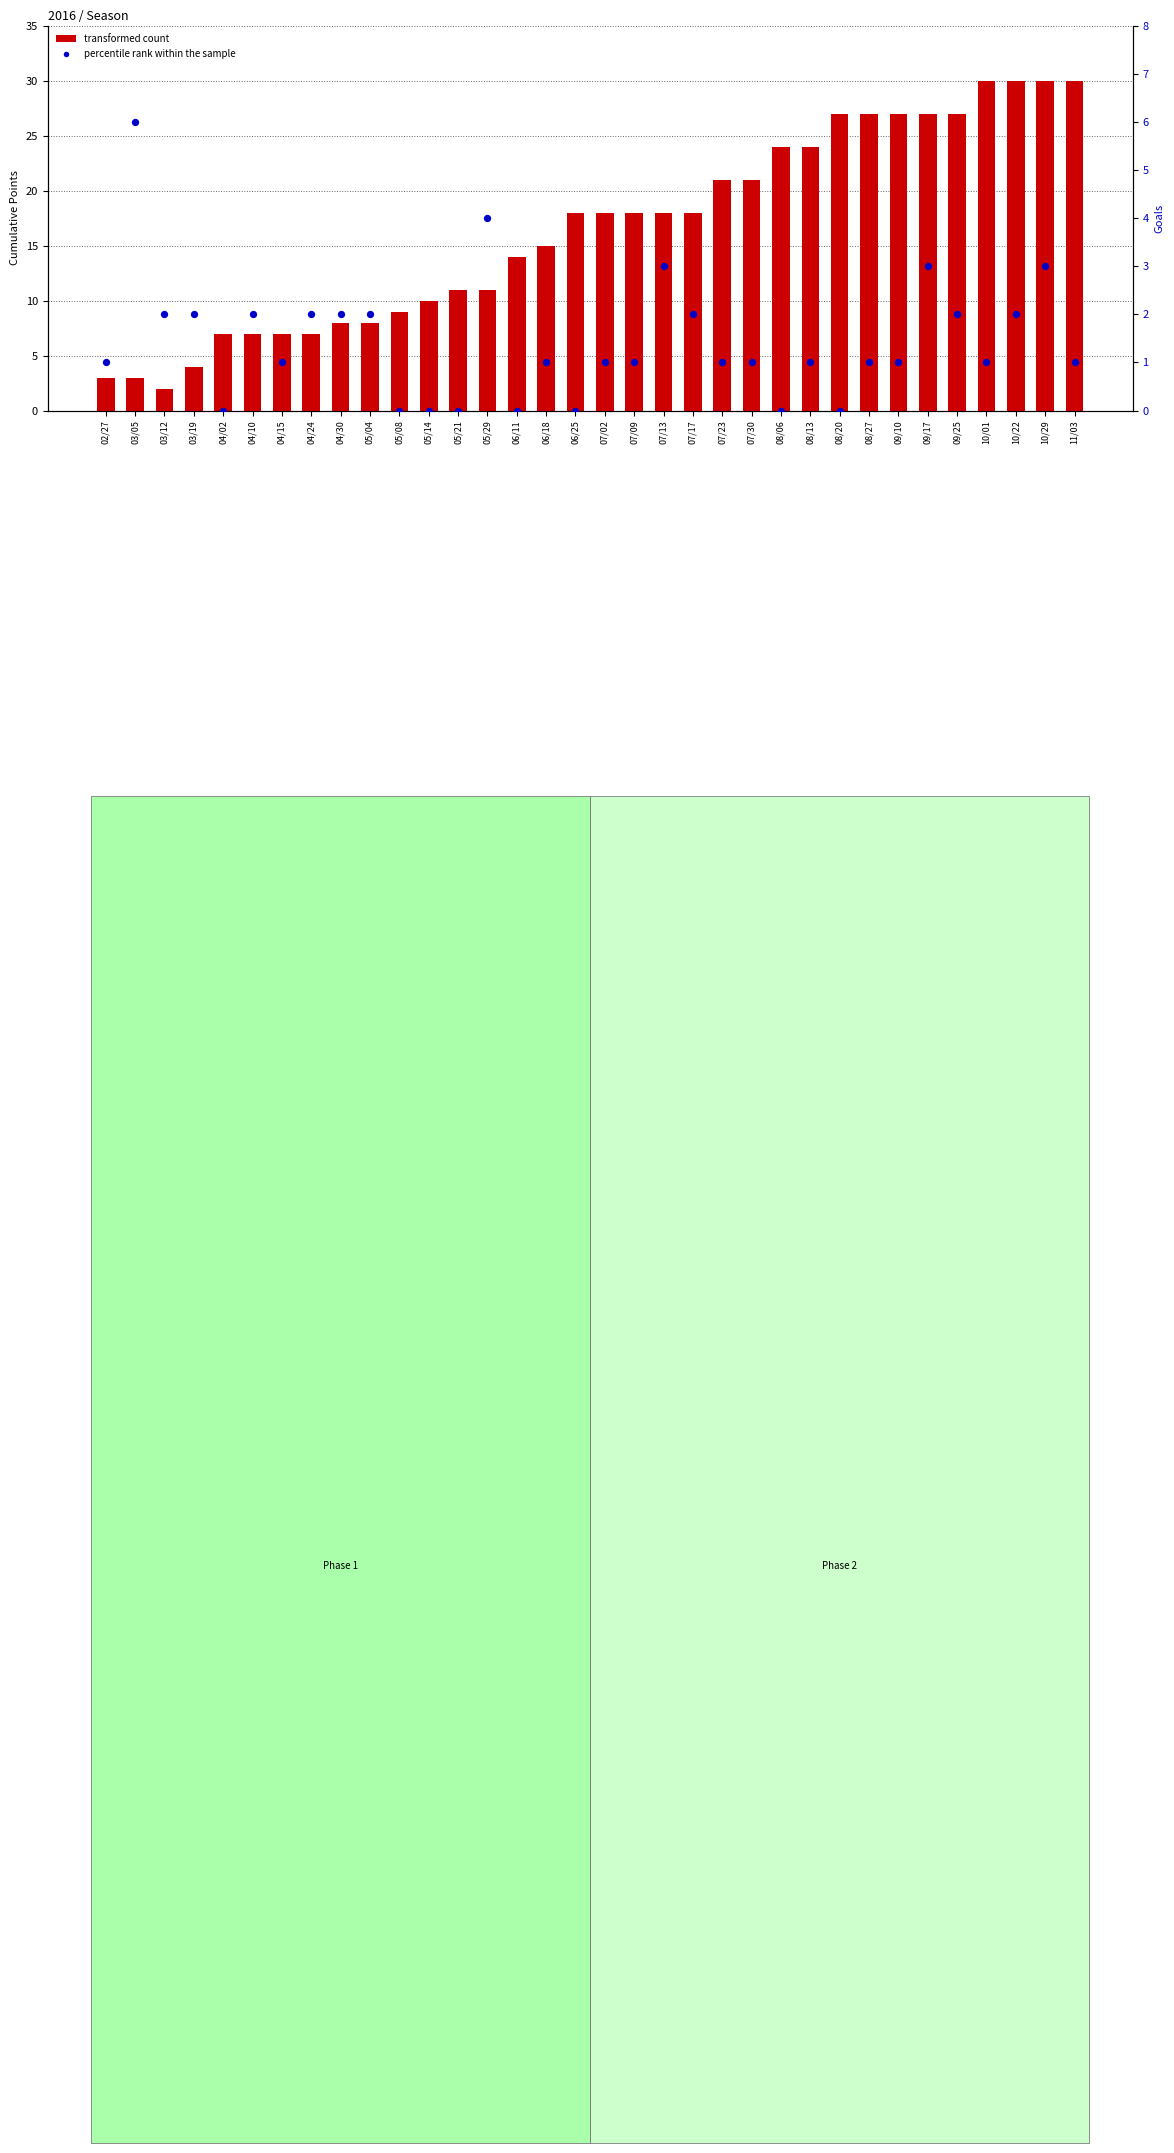

Which series has the largest Y range (max minus min)?

transformed count